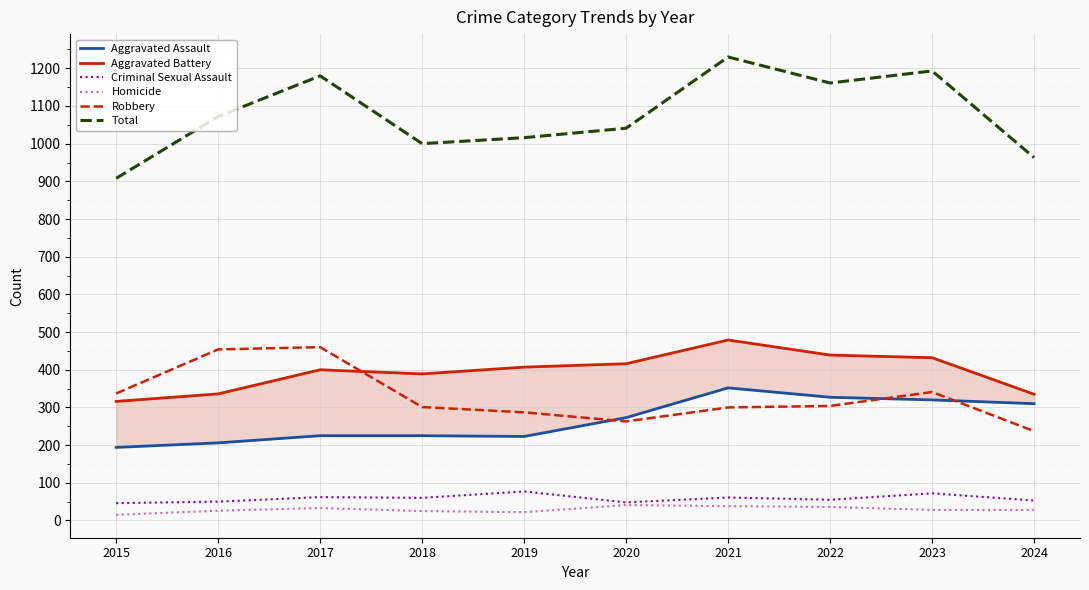

At which label does Aggravated Assault reach its peak?

2021